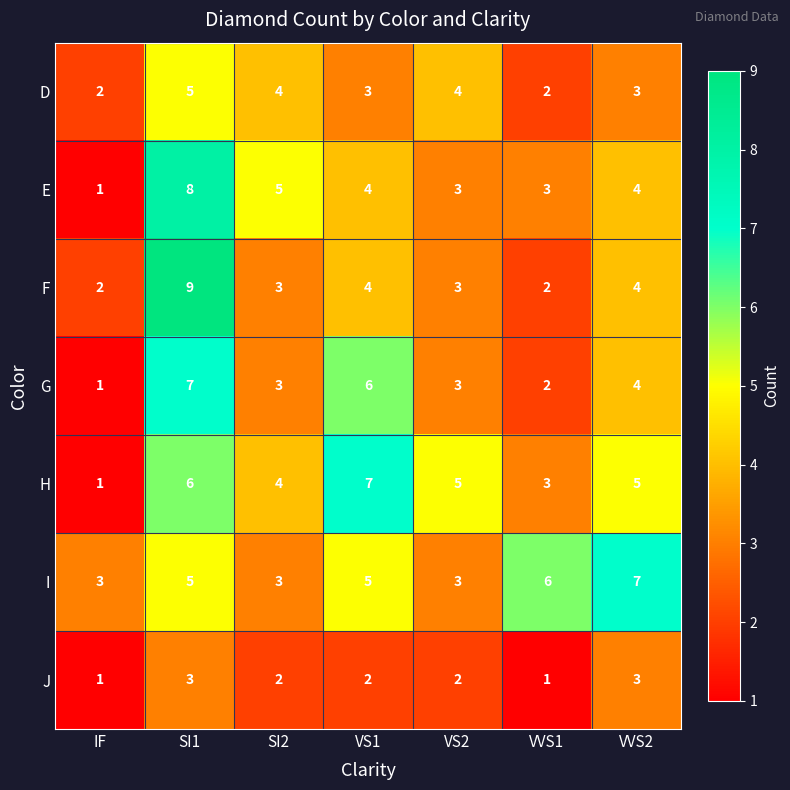

What is the average value of the E series?

4